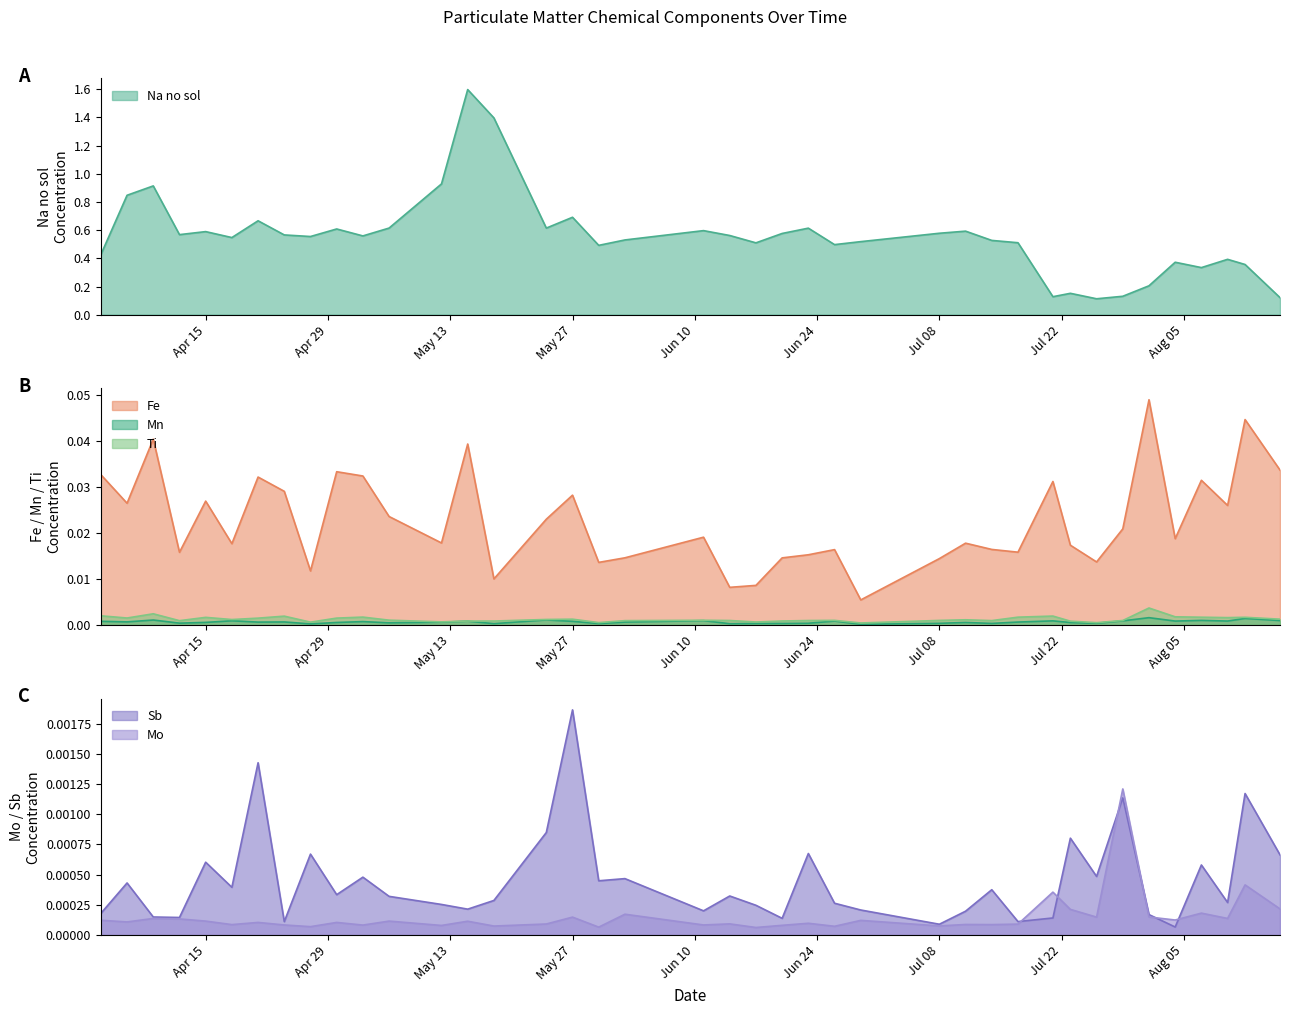

True or false: Mn and Fe intersect in this chart.

False